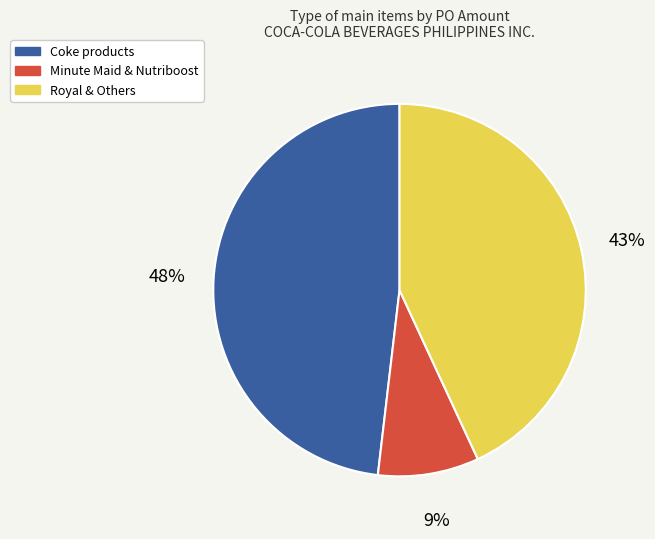

Between Coke products and Minute Maid & Nutriboost, which is larger?

Coke products